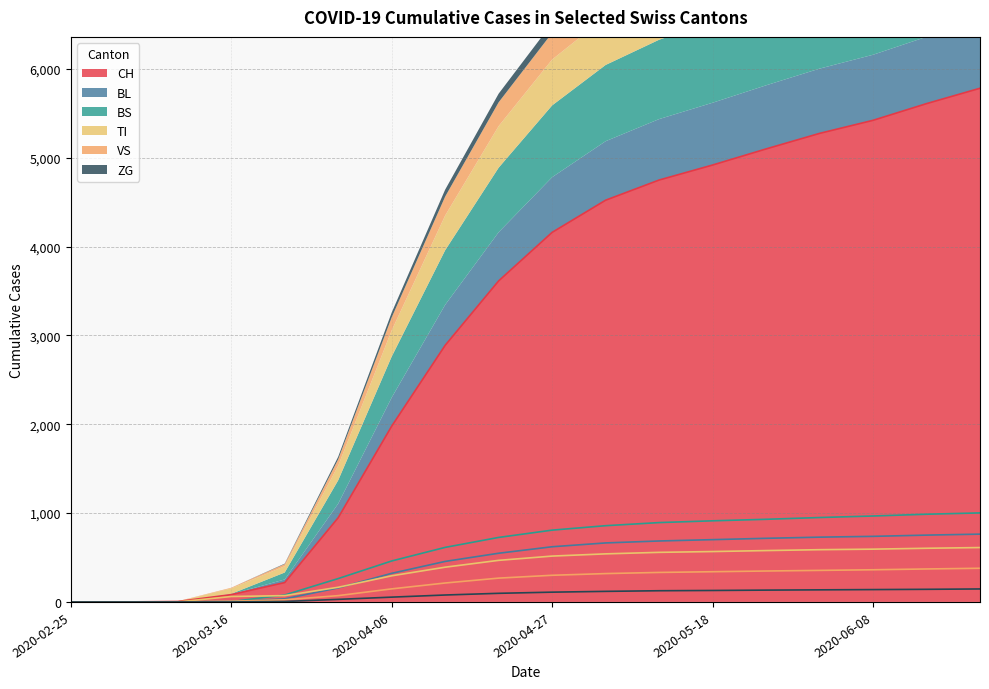

What is the label of the 14th point from the left?

2020-05-25